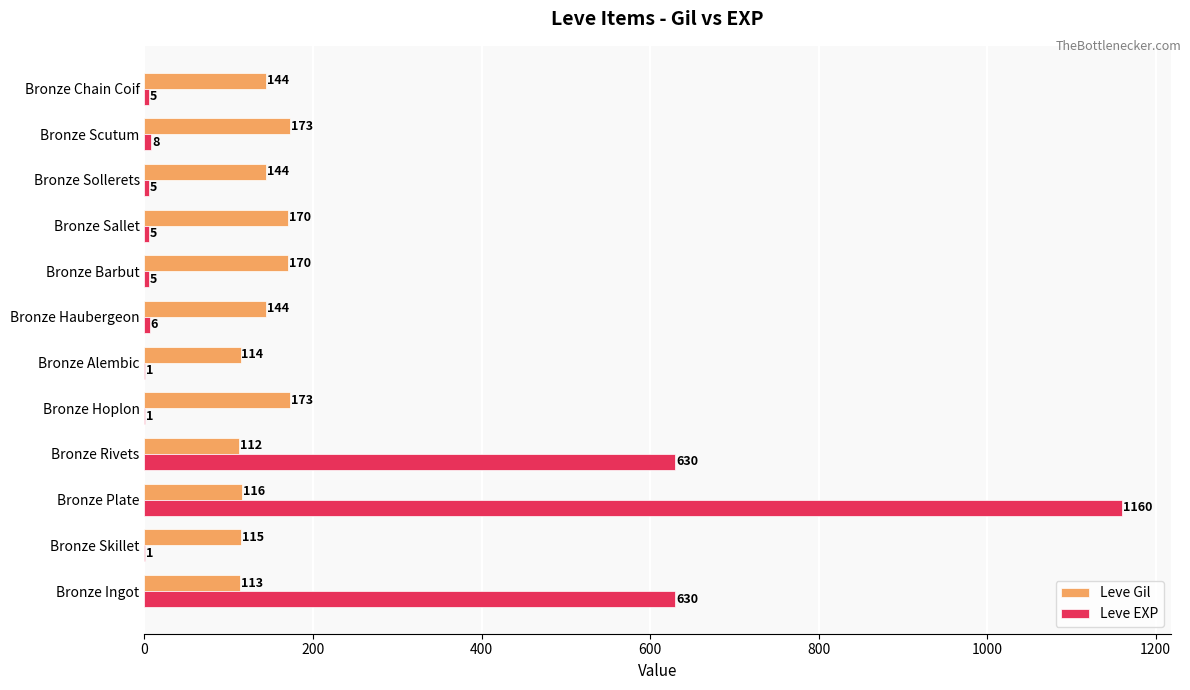

Is the value of Leve EXP at Bronze Haubergeon greater than the value of Leve Gil at Bronze Scutum?

No